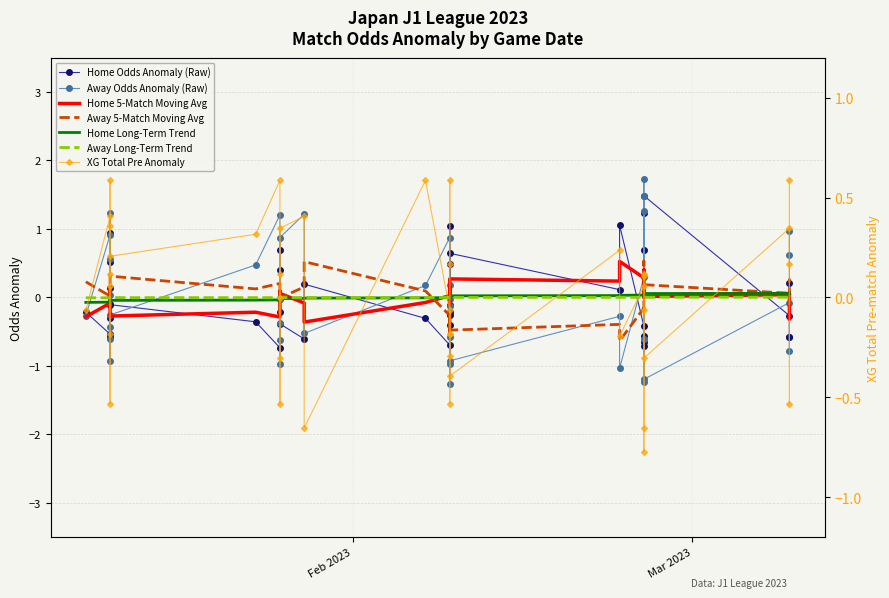

After their last crossing, which series has the higher values: odd_h_ft or xg_total_pre?

xg_total_pre